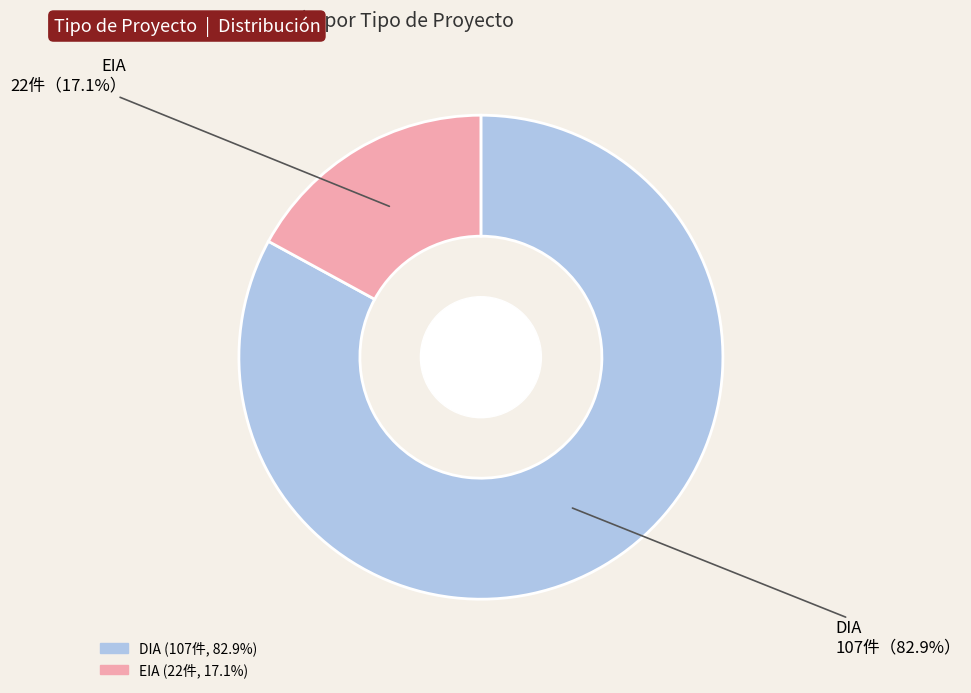

To the nearest percent, what percentage of the pie is EIA?

17%